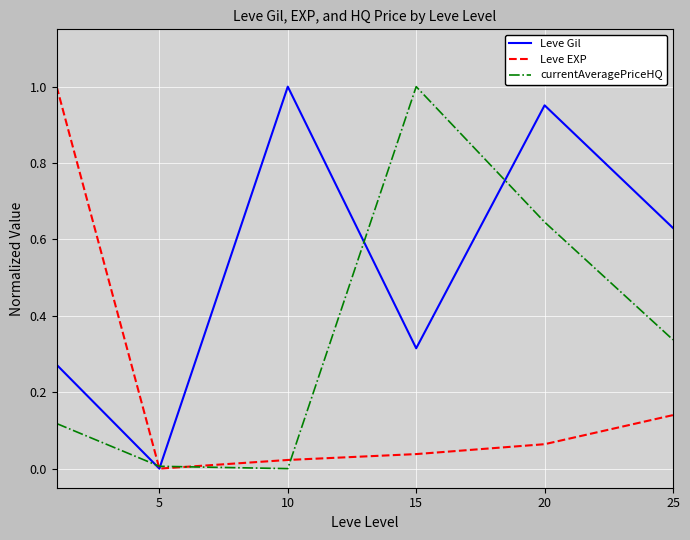

What are all the series names shown in the legend?

Leve Gil, Leve EXP, currentAveragePriceHQ